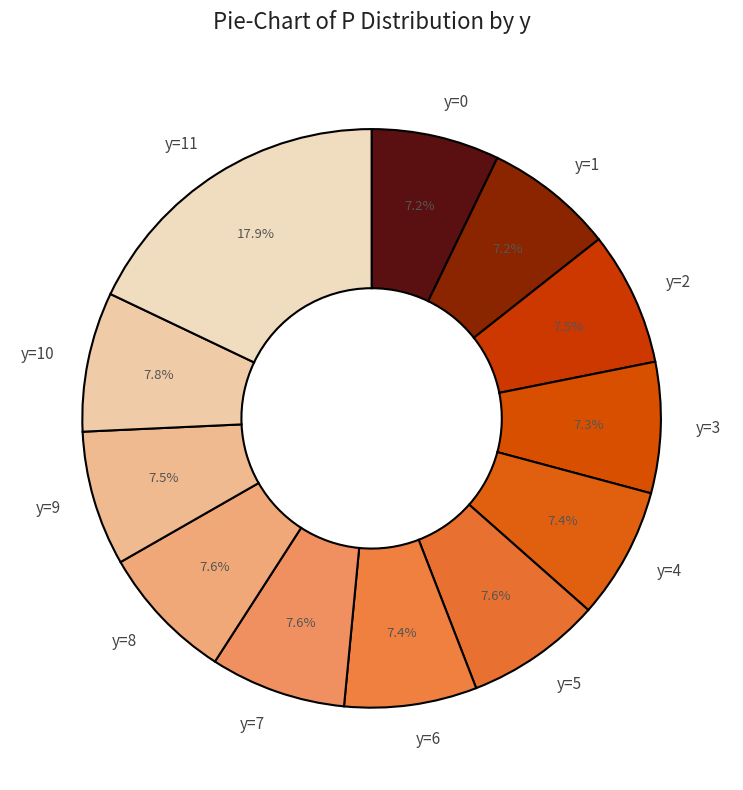

Combined, what portion of the pie is y=0 and y=8?

14.8%